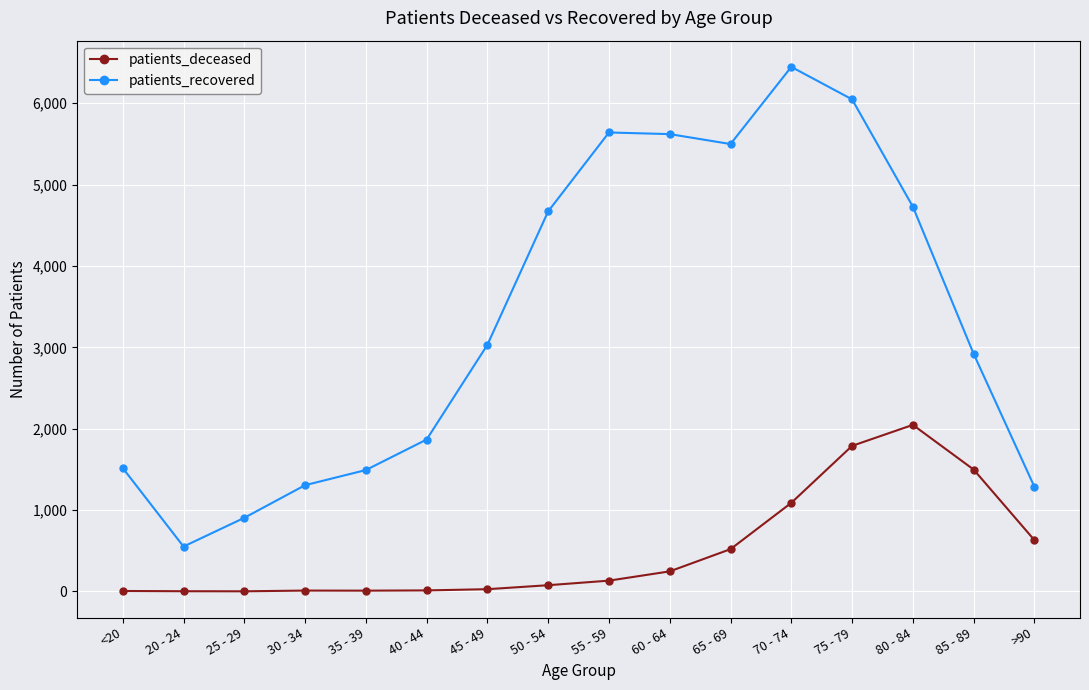

At which category is the sum across all series the highest?

75 - 79